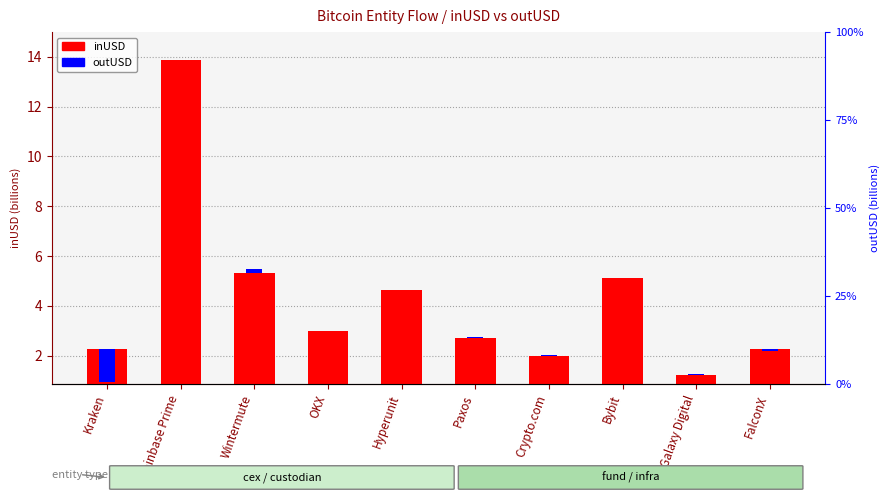

Where does the inUSD series first go above 2?

Kraken